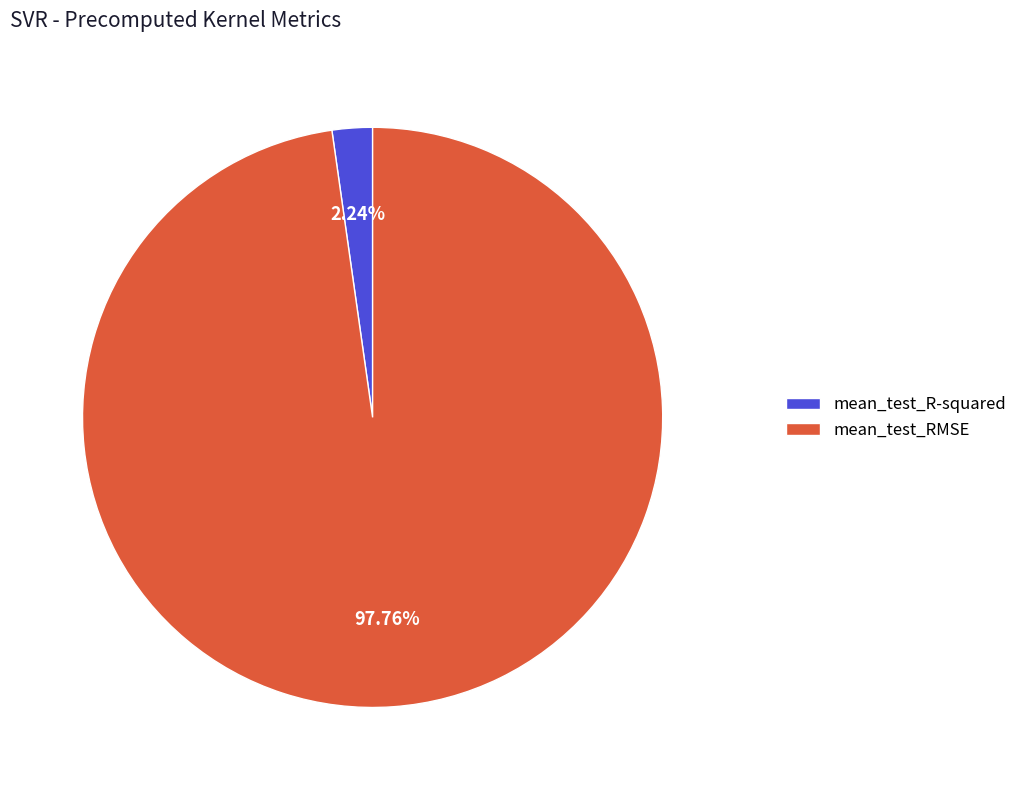

To the nearest percent, what is the combined percentage of mean_test_R-squared and mean_test_RMSE?

100%